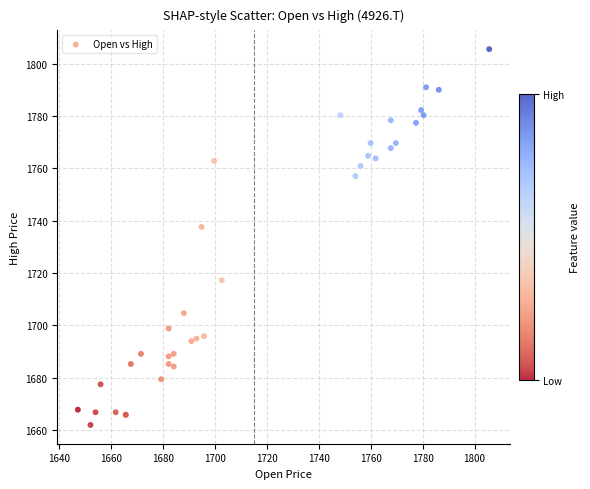

What Y value in the scatter plot is closest to 1733?

1737.6